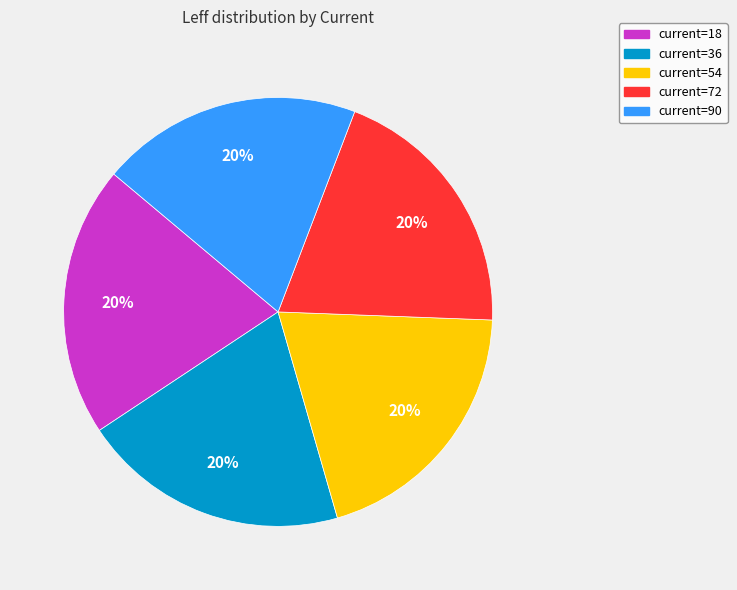

Do current=36 and current=72 together represent more than half of the pie?

No